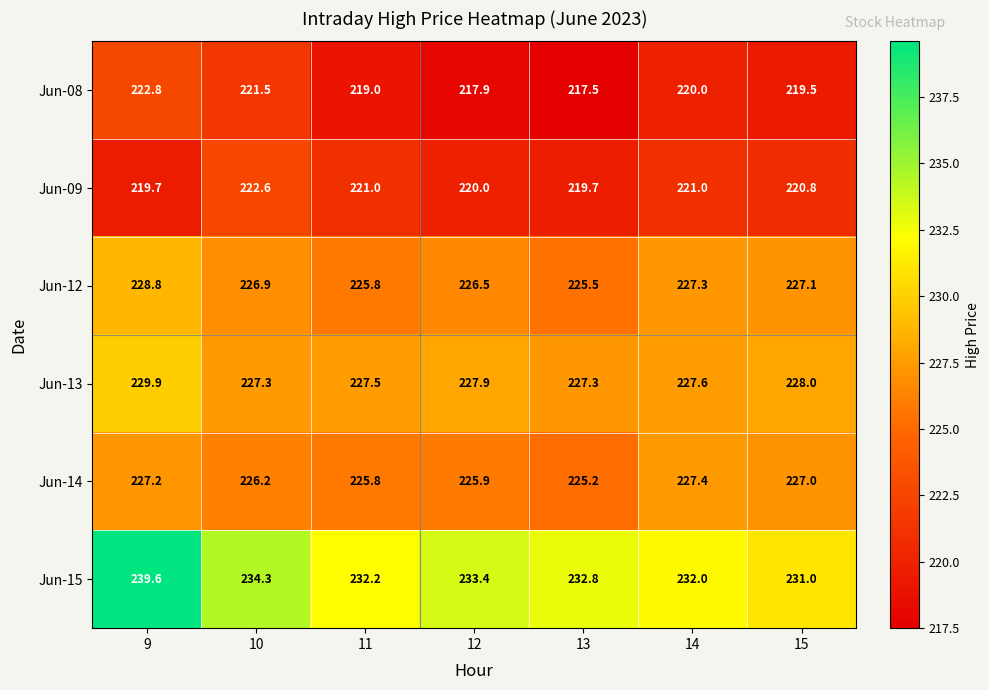

At 13, list the series in order from largest to smallest.

Jun-15, Jun-13, Jun-12, Jun-14, Jun-09, Jun-08